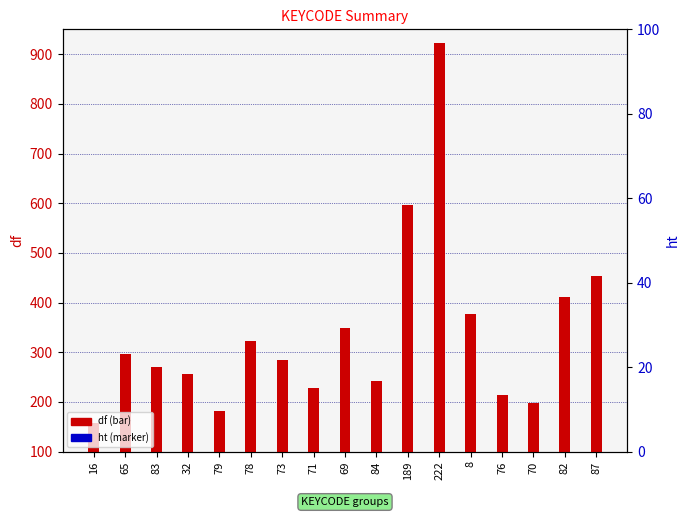

What is the total value across all series at 73?

427